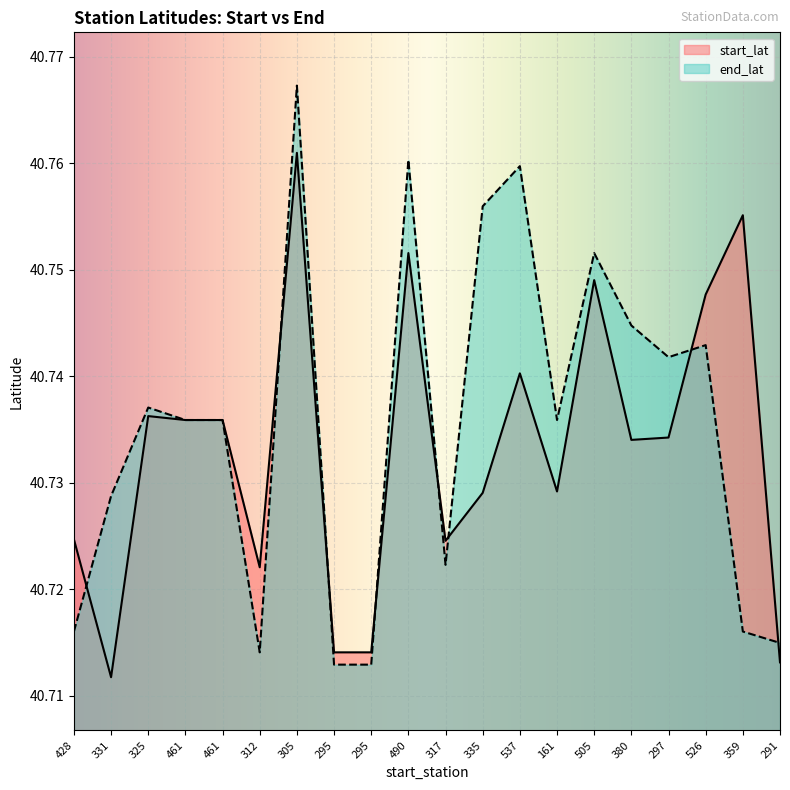

How many times do end_lat and start_lat cross each other?

8